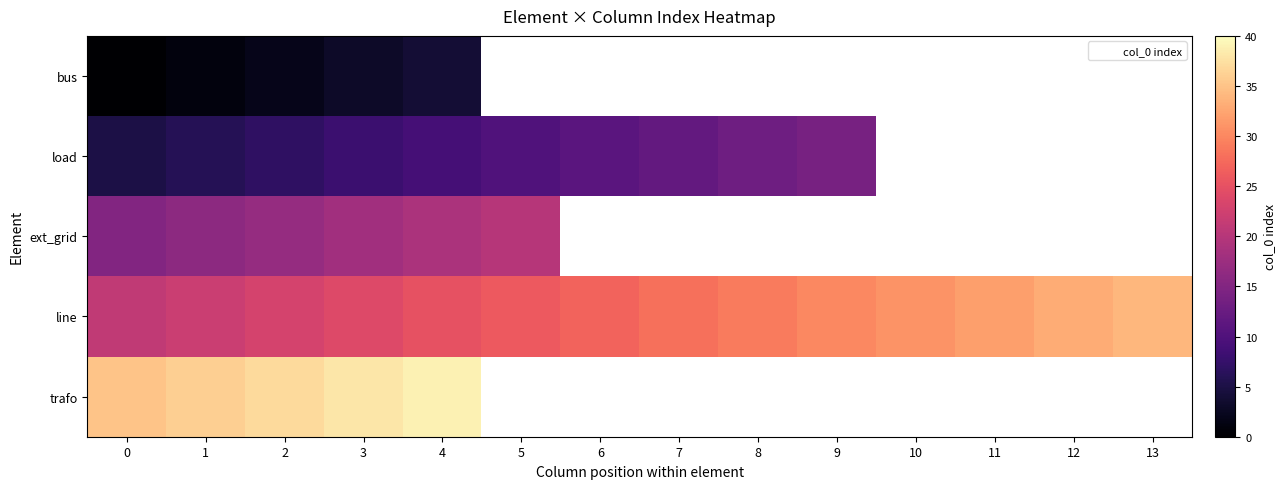

Rank the series at 2 from highest to lowest value.

trafo, line, ext_grid, load, bus